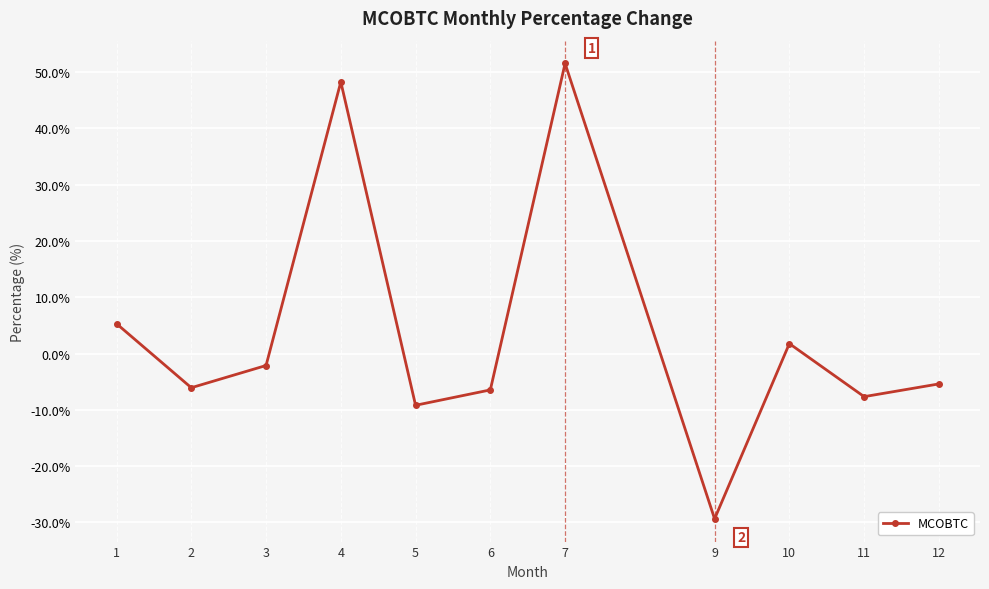

Reading right to left, what are all the values shown in this chart?

-5.4	-7.7	1.8	-29.4	51.5	-6.5	-9.2	48.2	-2.1	-6.1	5.3